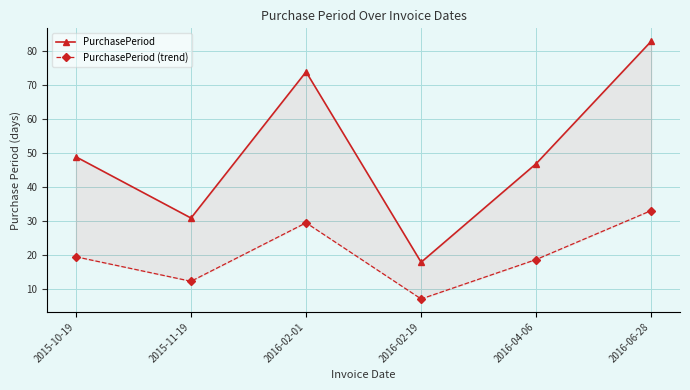

What position from the right is 2016-04-06?

2